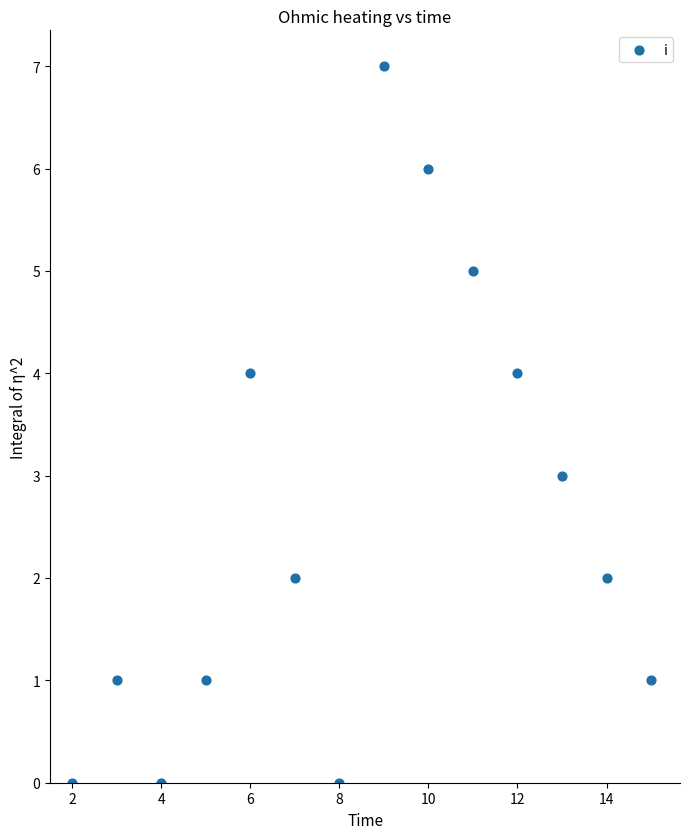

What is the range of X values (max minus min)?

13